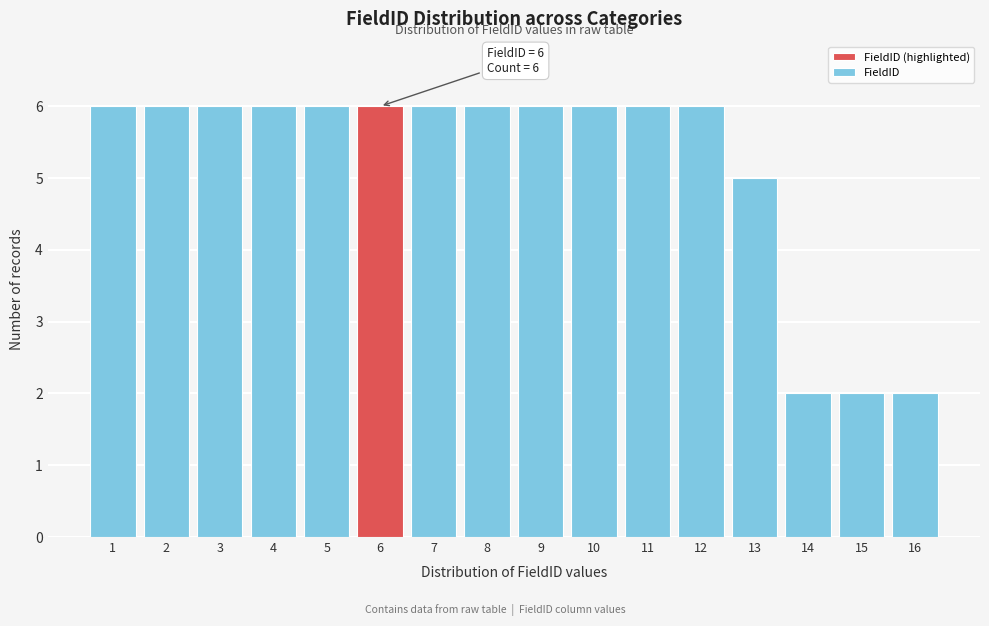

Reading left to right, extract all data points from this chart.

1=6	2=6	3=6	4=6	5=6	6=6	7=6	8=6	9=6	10=6	11=6	12=6	13=5	14=2	15=2	16=2